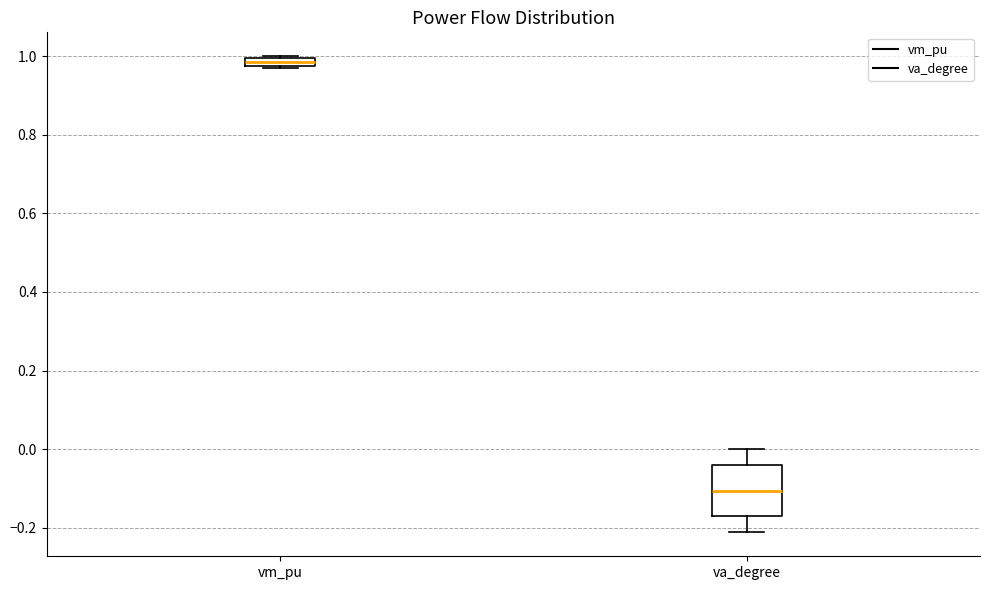

Where is the upper edge of the box for va_degree on the y-axis? The values are not printed on the chart, so give them approximately, as read against the axis.

-0.04